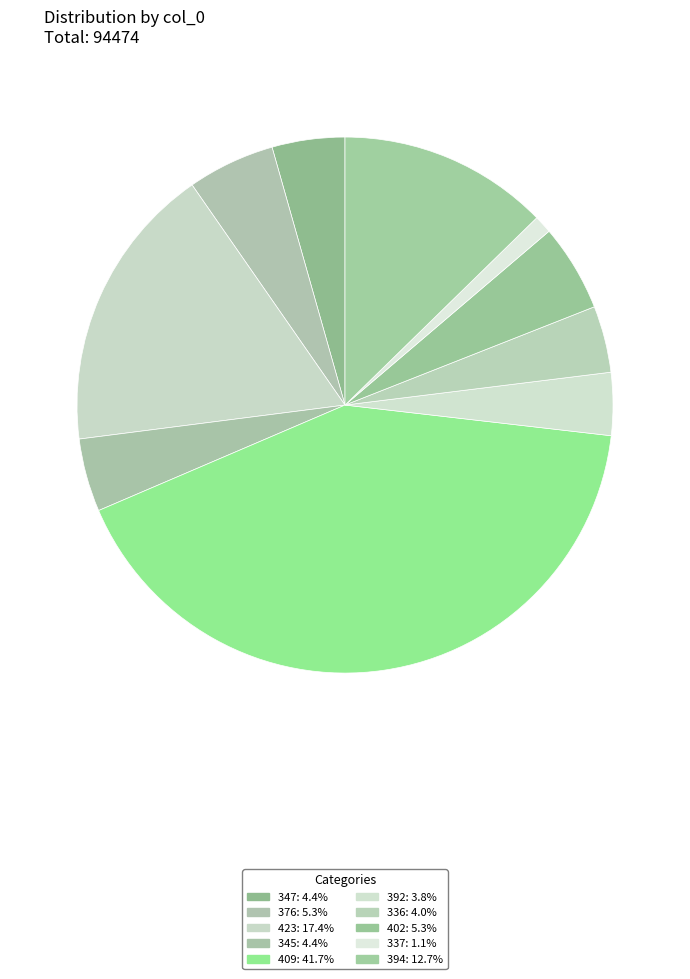

What is the ratio of the value at 392 to the value at 345?

0.9